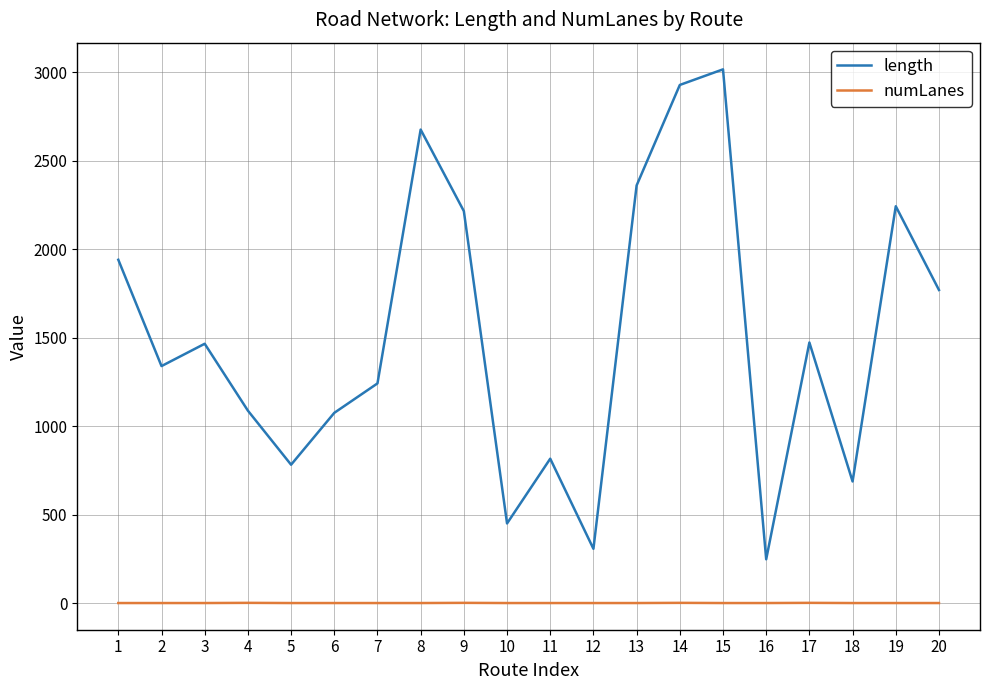

The numLanes series shows 1.0 at 19. True or false?

True